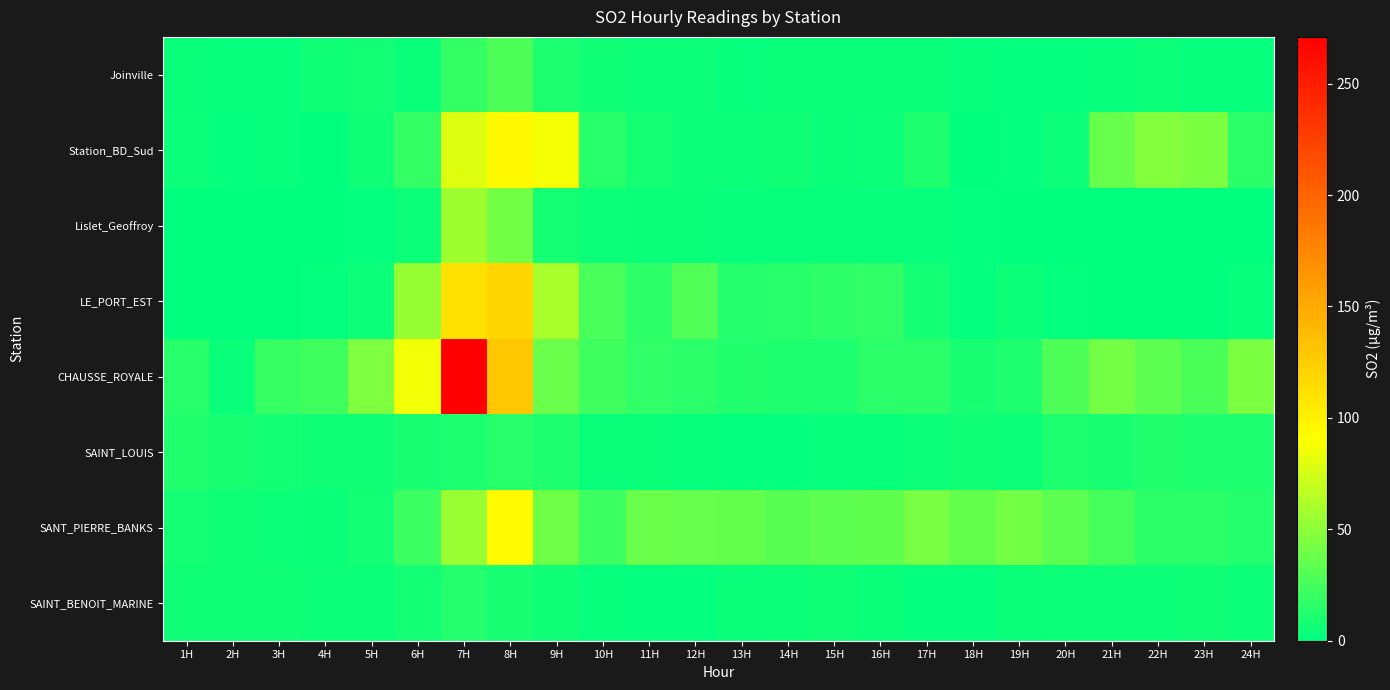

What is the maximum value shown in the chart?

271